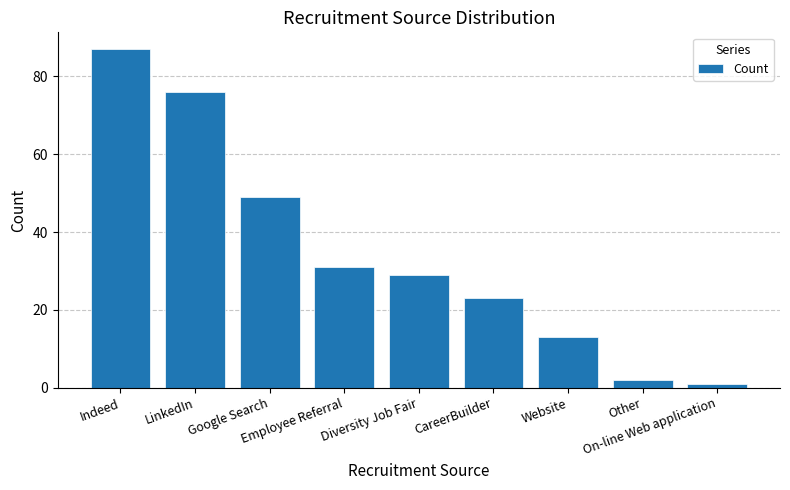

Which has a higher value, Google Search or On-line Web application?

Google Search